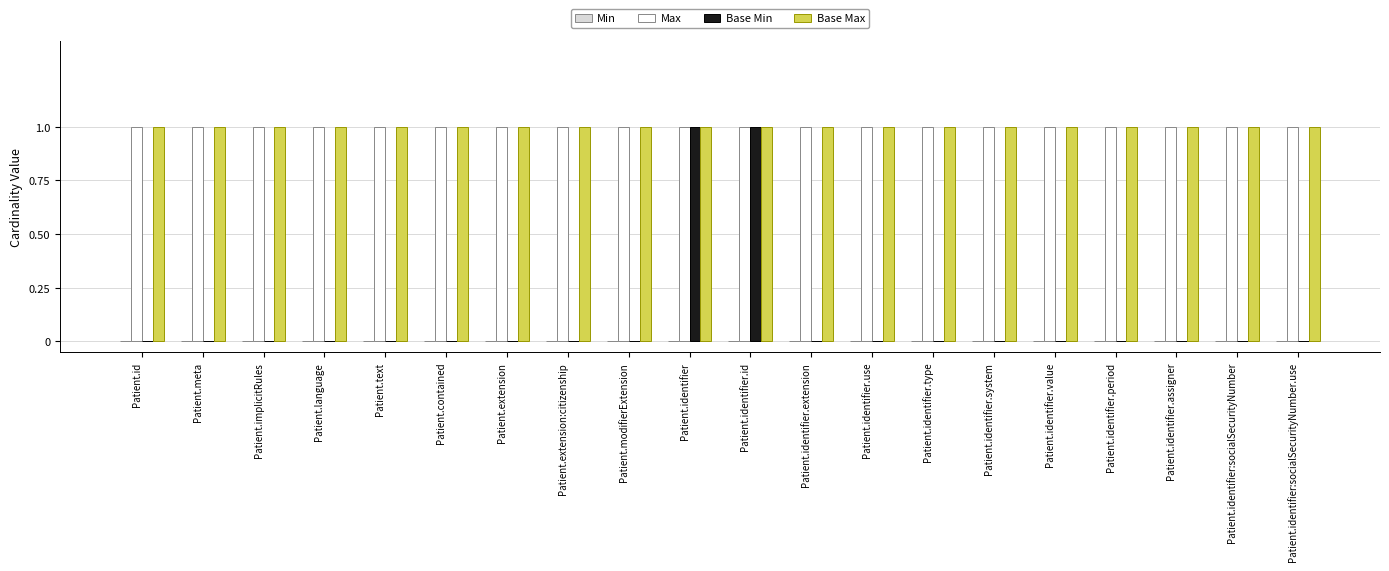

What is the sum of all Base Max values?

20